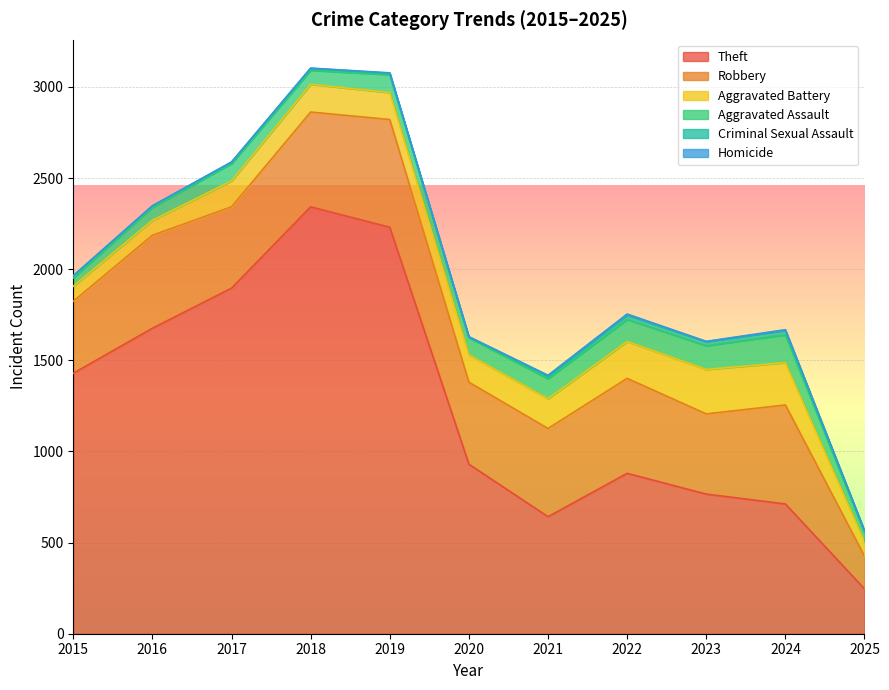

Reading left to right, list all the values displayed in this chart.

Theft: 1429	1676	1896	2342	2230	930	642	880	766	712	246
Robbery: 395	510	446	520	591	450	484	521	440	543	180
Aggravated Battery: 82	82	142	152	148	150	163	202	244	232	79
Aggravated Assault: 46	71	95	77	98	94	110	121	130	153	52
Criminal Sexual Assault: 12	8	8	11	8	3	14	24	22	24	7
Homicide: 0	1	1	1	2	3	5	6	2	4	1